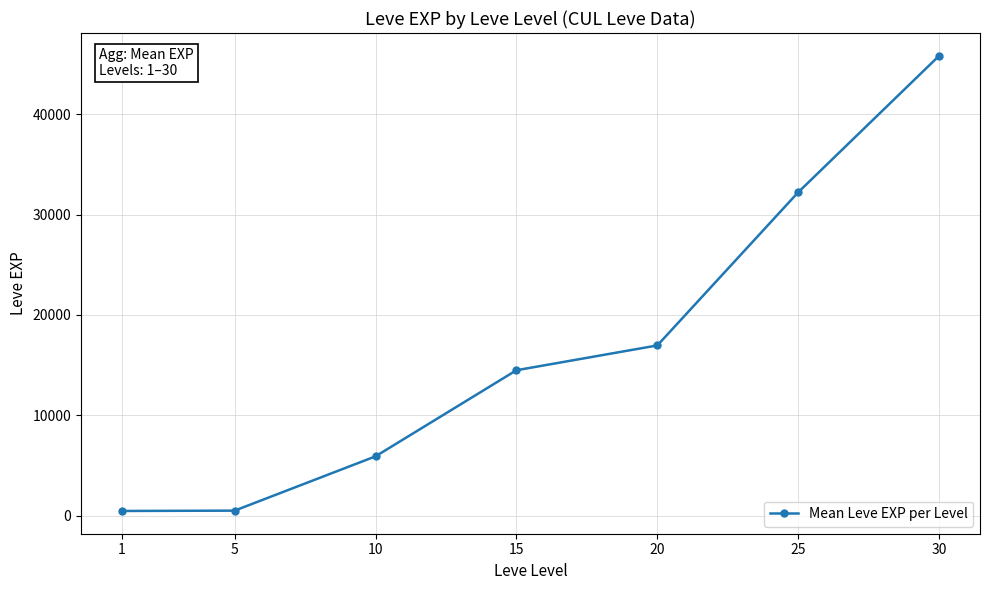

Is it true that the value at 30 is 17336.2?

False